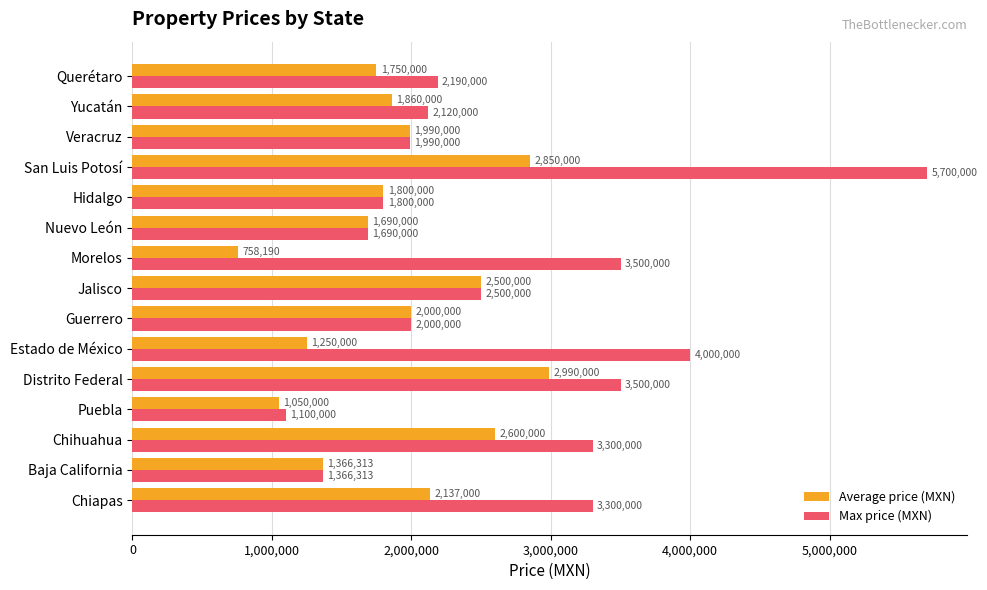

What is the minimum value shown in the chart?

758190